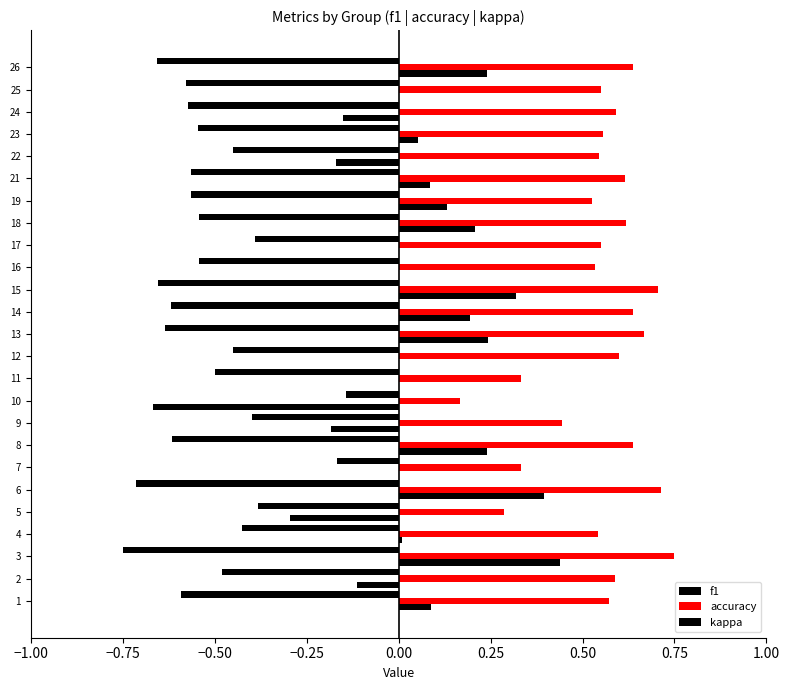

How many distinct data groups are displayed?

3